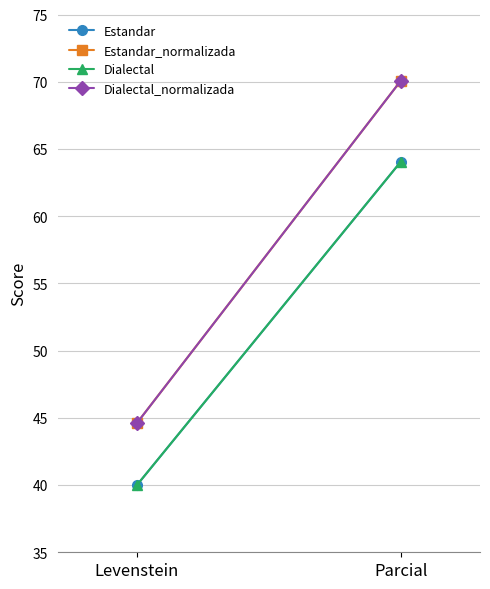

Between Parcial and Levenstein, which is larger?

Parcial